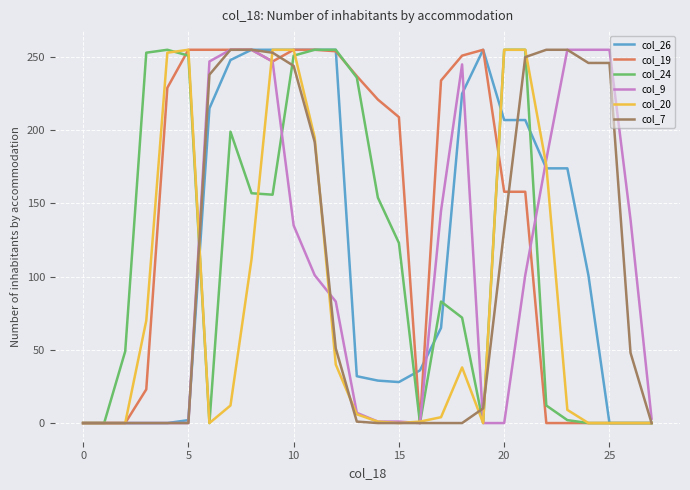

Which series has the largest total across all categories?

col_19